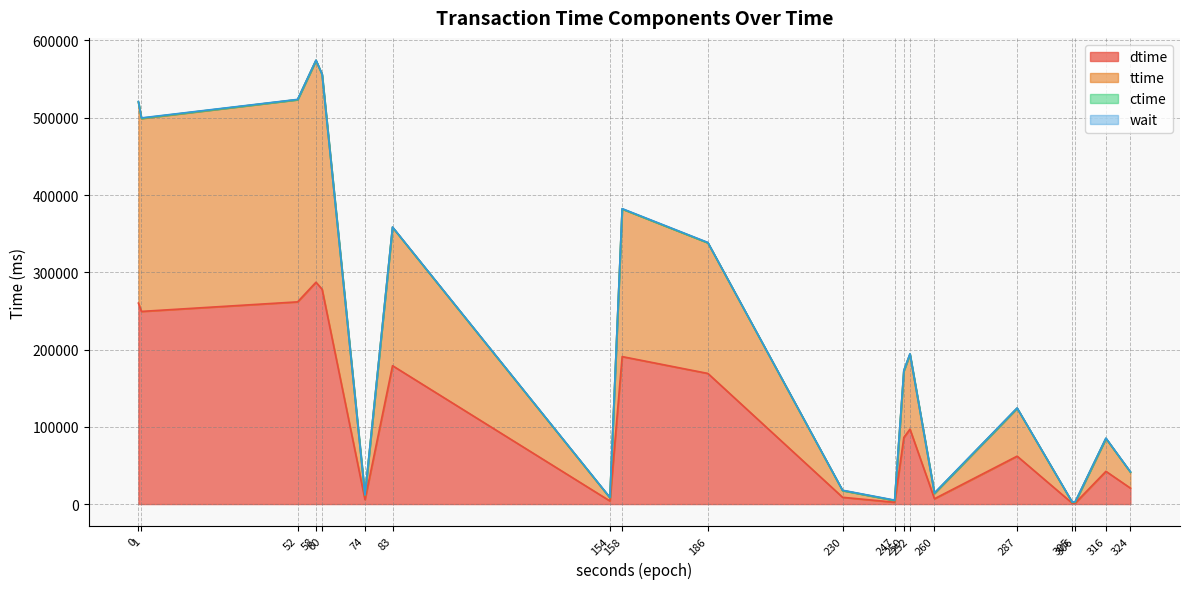

Is it true that dtime equals 58738 at 1668482062?

False